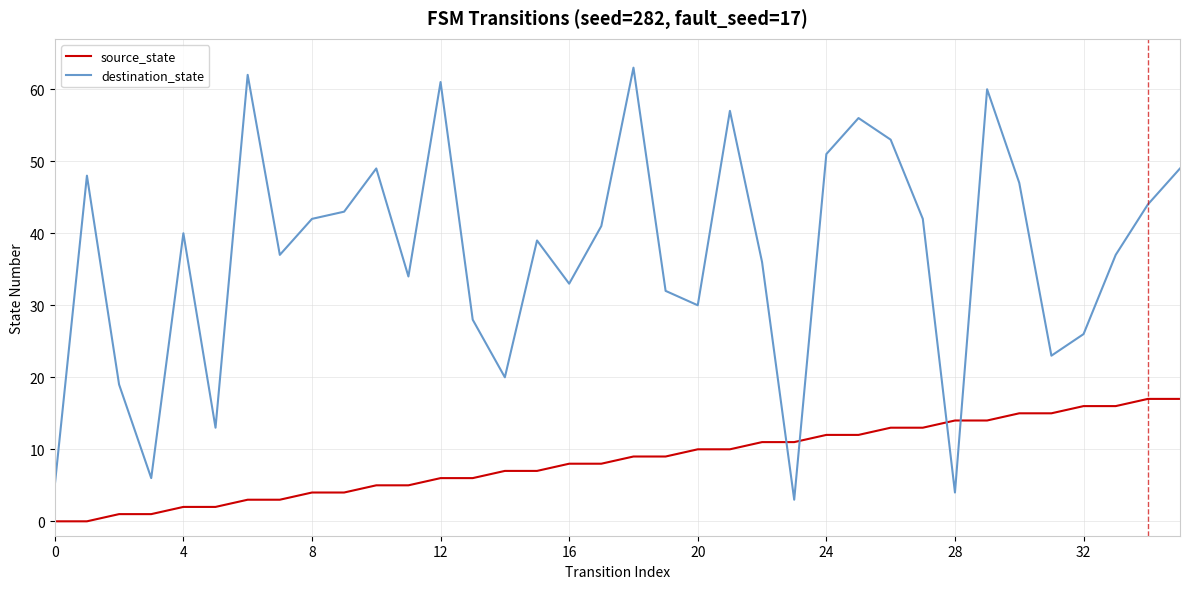

What is the difference between the maximum and minimum values in the source_state series?

17